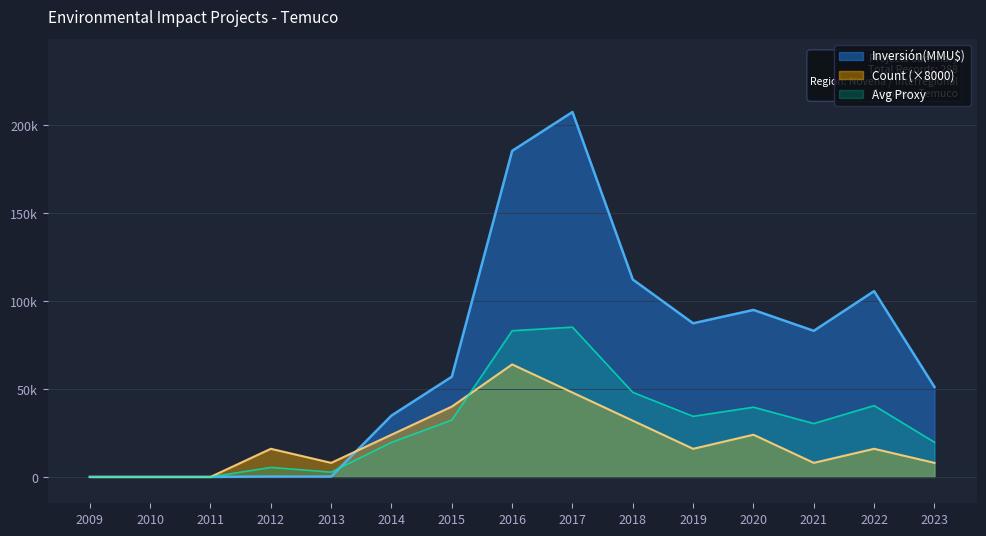

At which category does Count reach its first local valley?

2013